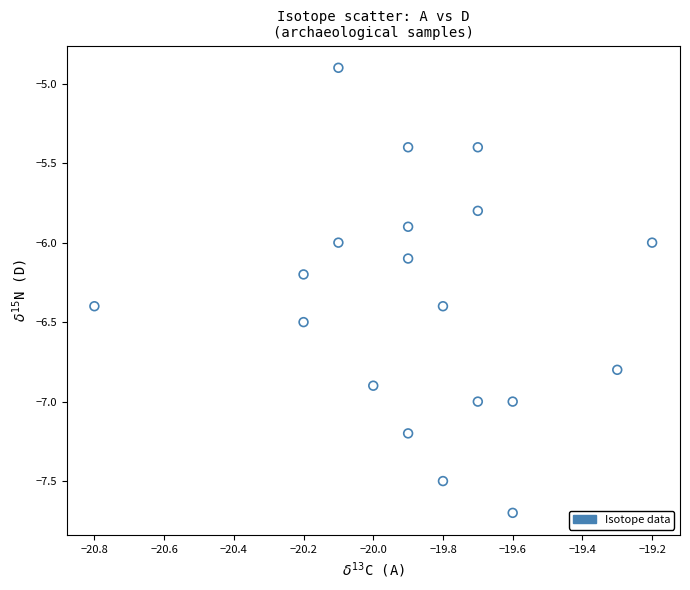

What is the range of Y values (max minus min)?

2.8